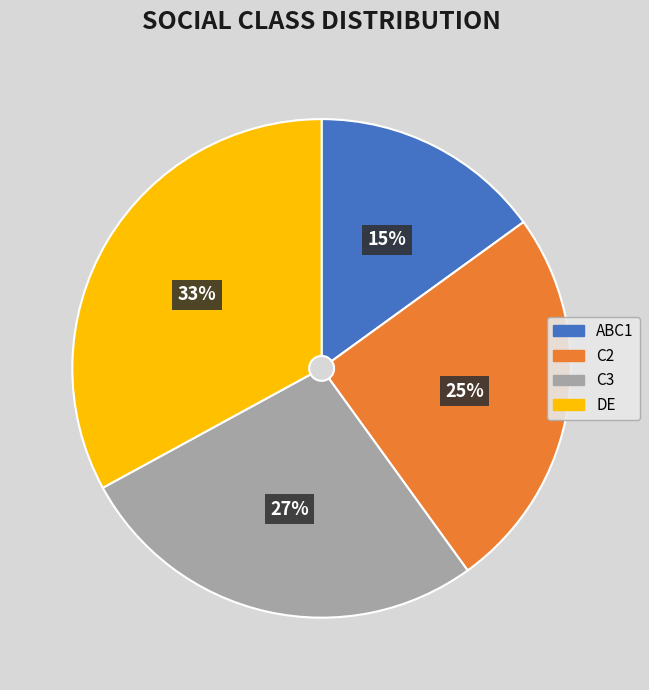

To the nearest percent, what is the average slice percentage?

25%